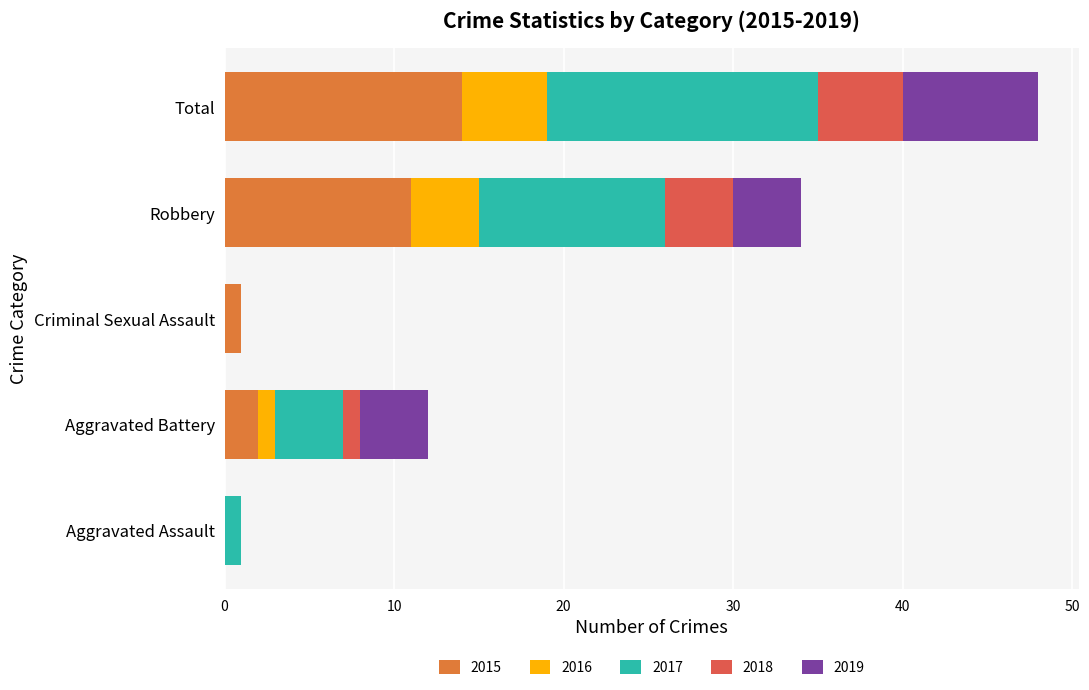

Which series has the widest spread of values?

2017